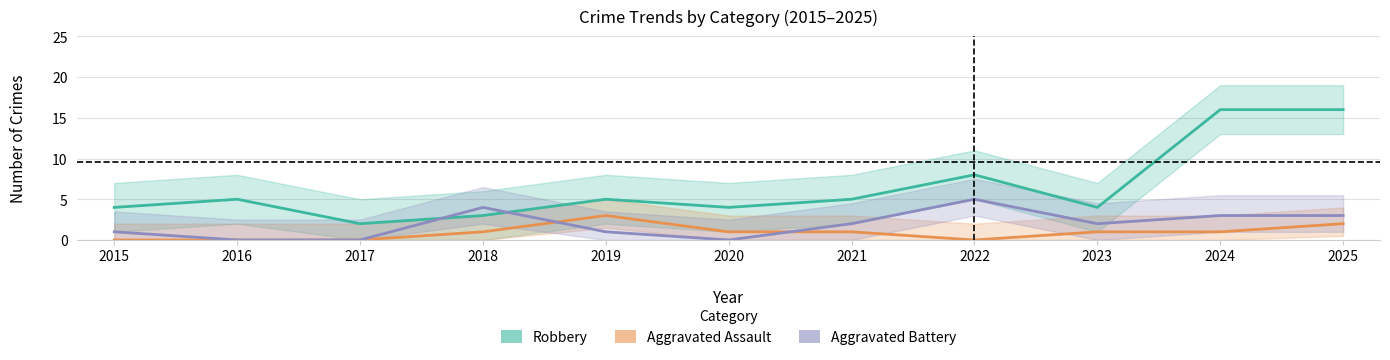

What is the spread (max minus min) of values at 2019?

4